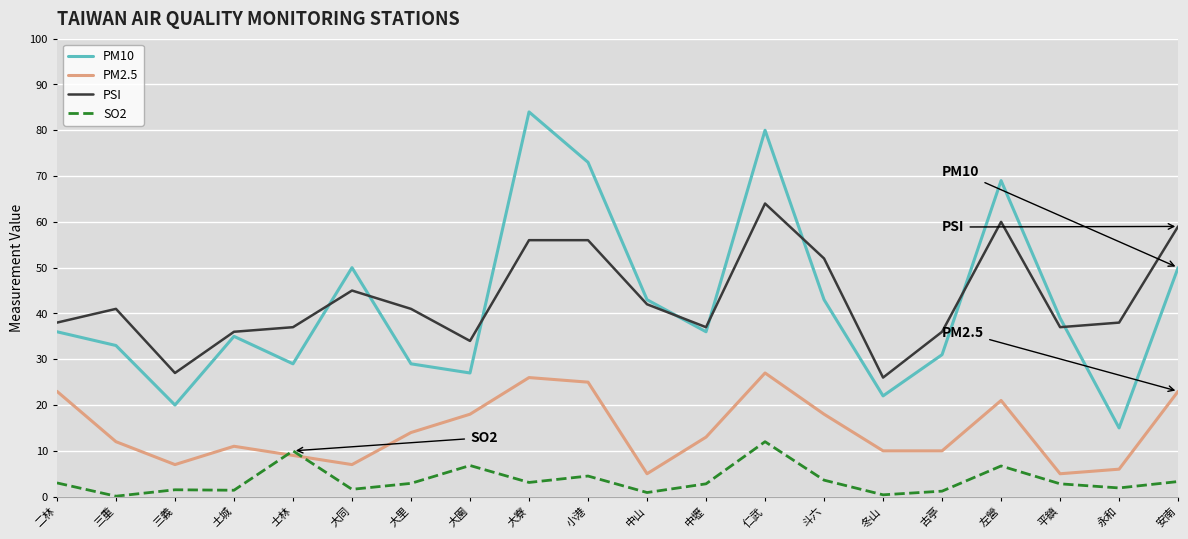

True or false: PSI and PM2.5 intersect in this chart.

False